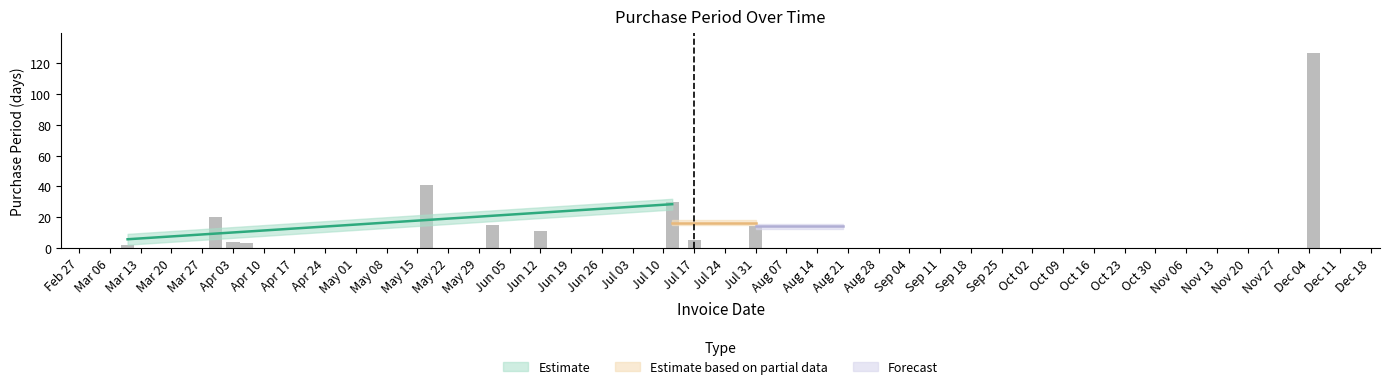

How many data points are above 14?

5